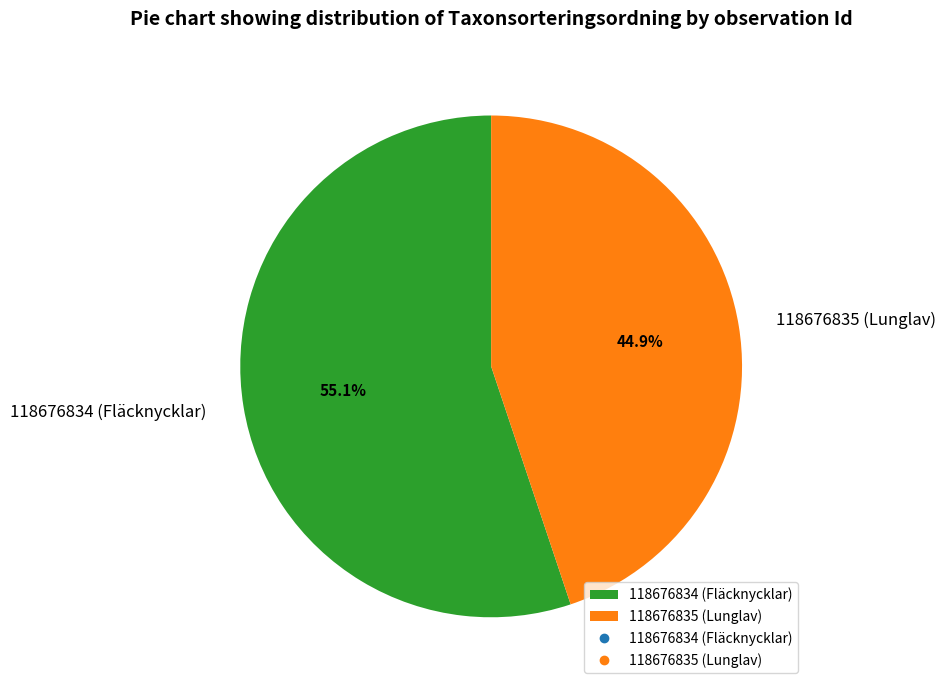

The 118676834 (Fläcknycklar) slice represents 55% of the pie. True or false?

True